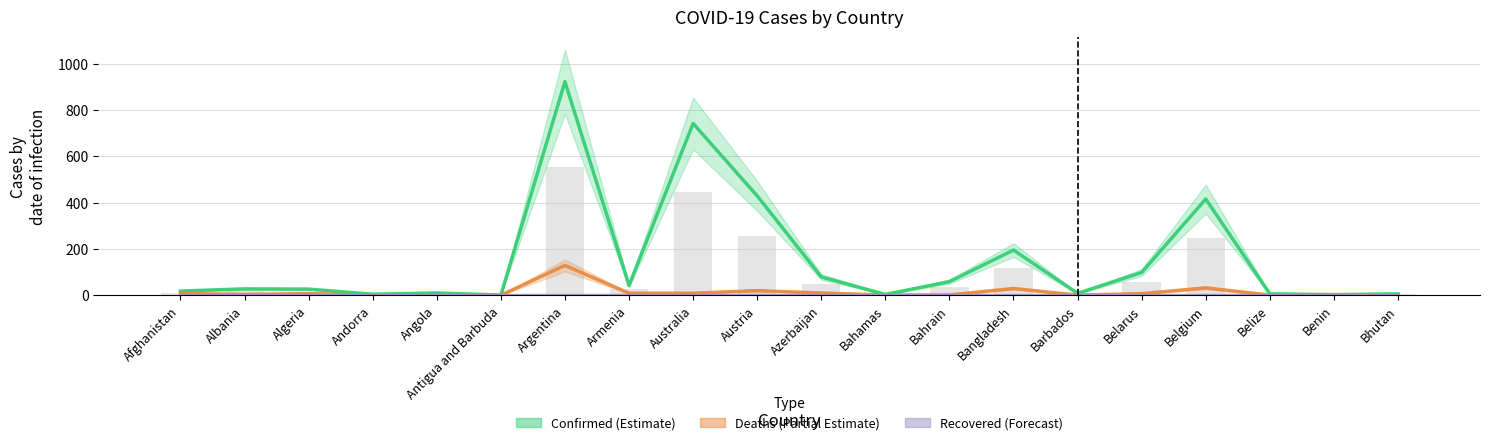

Between Bahamas and Belarus, which series saw the biggest shift?

Confirmed (Estimate)